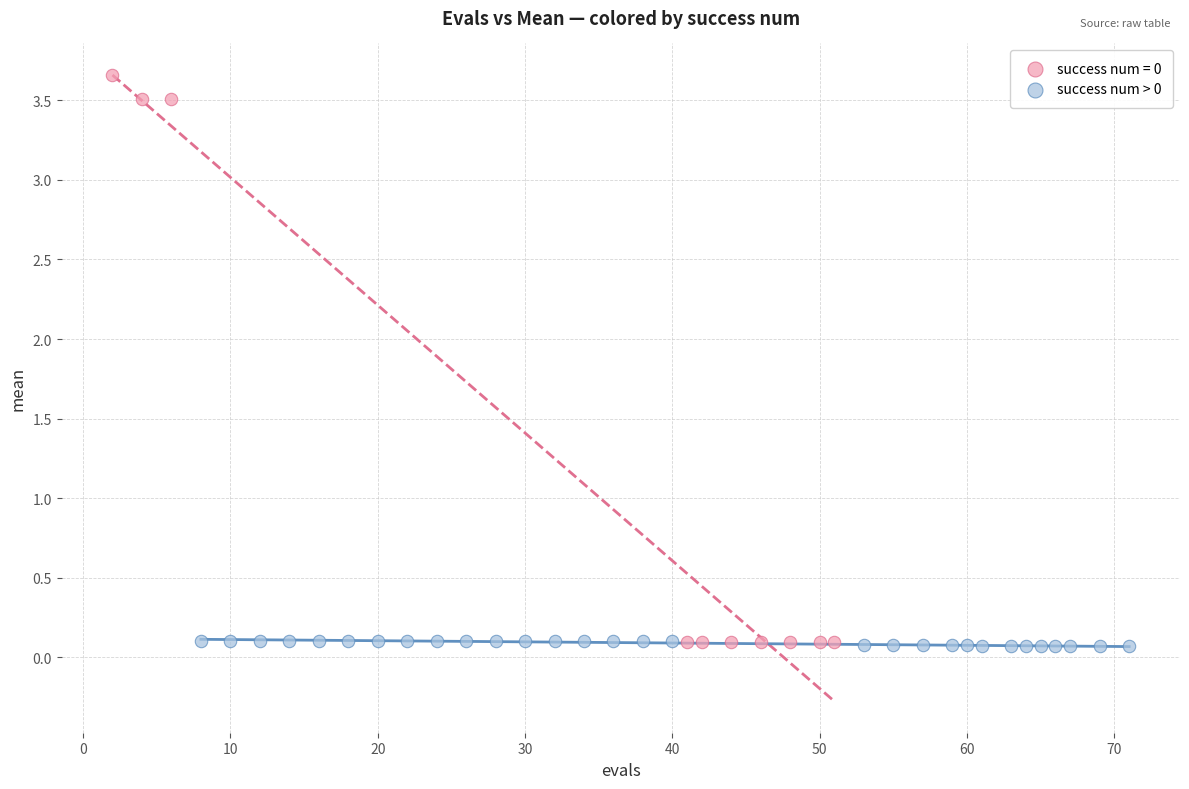

Which series reaches the maximum Y coordinate?

success num = 0